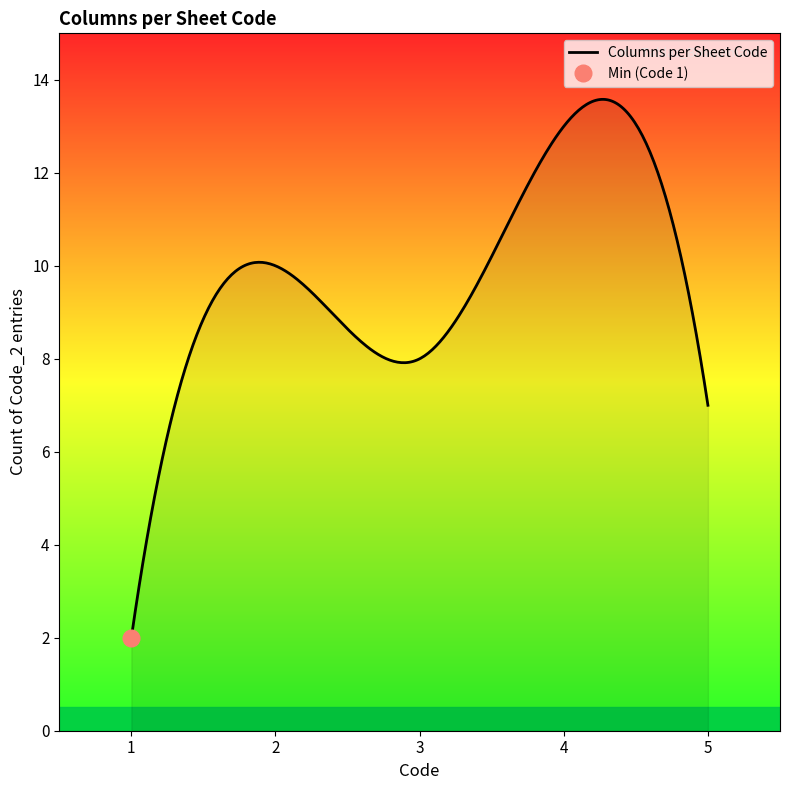

Does the chart have visible grid lines?

No